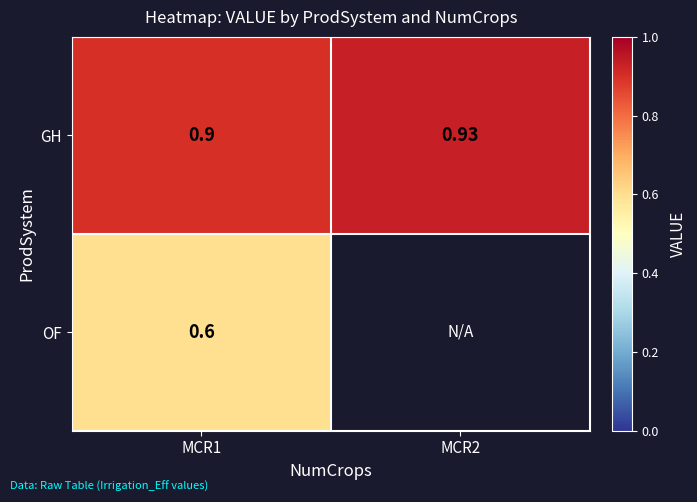

Between MCR2 and MCR1, which is larger?

MCR2